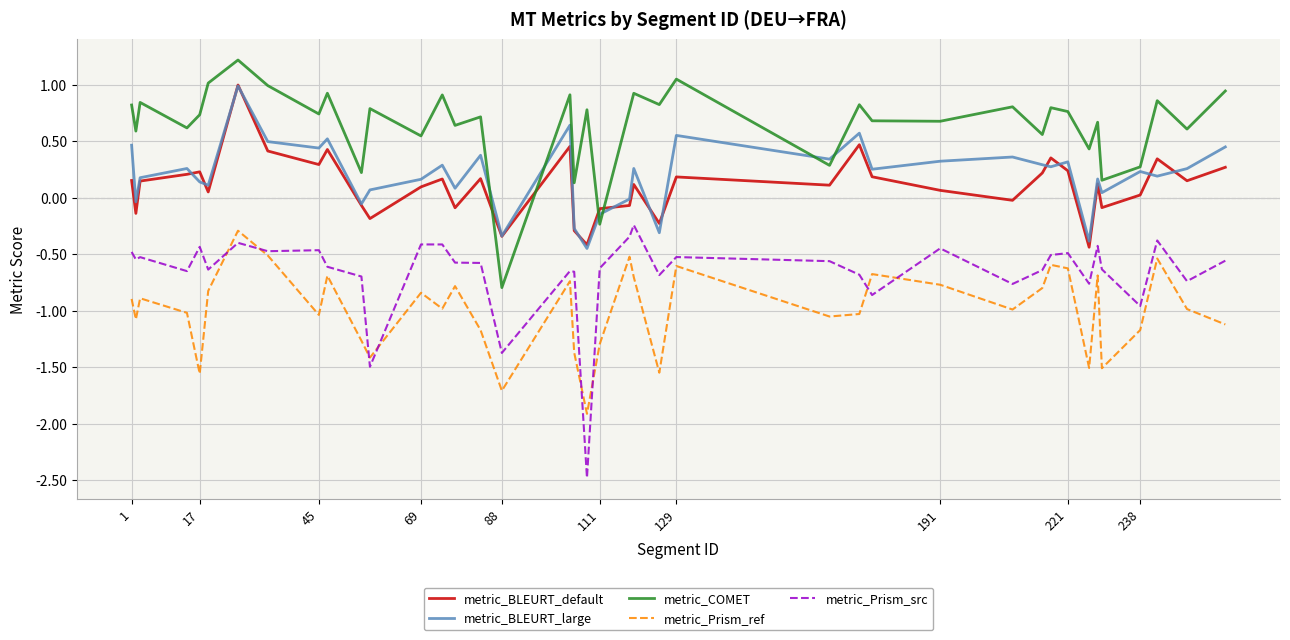

True or false: metric_Prism_ref and metric_BLEURT_large intersect in this chart.

False